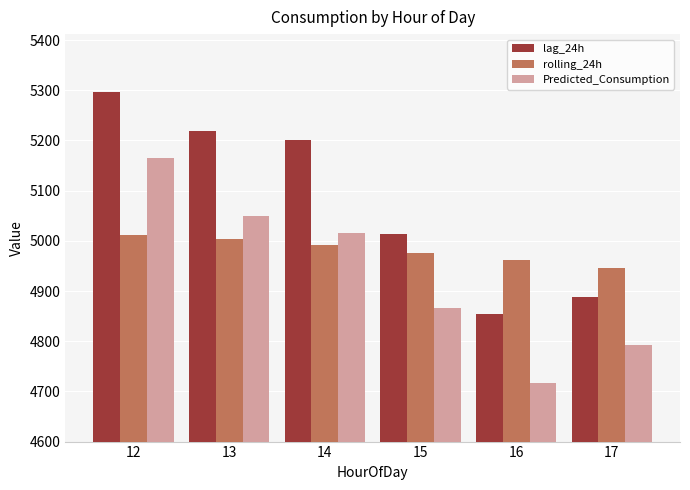

What is the spread (max minus min) of values at 15?

146.9